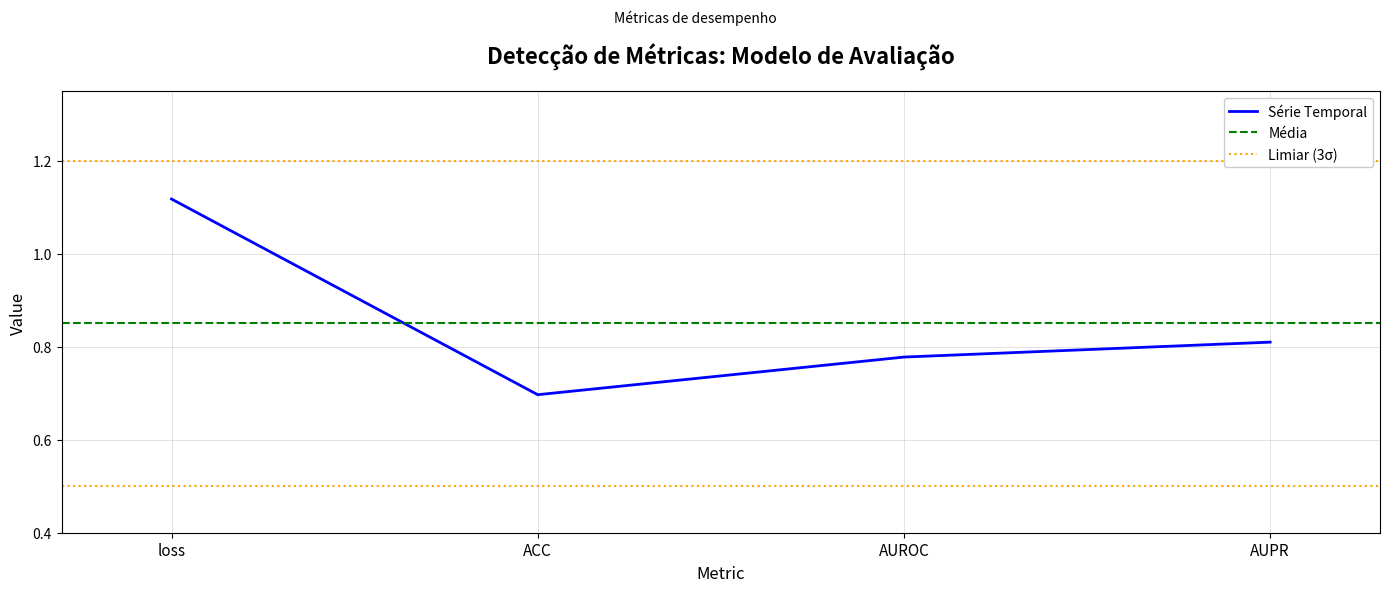

What is the value of the 3rd point from the left?

0.8